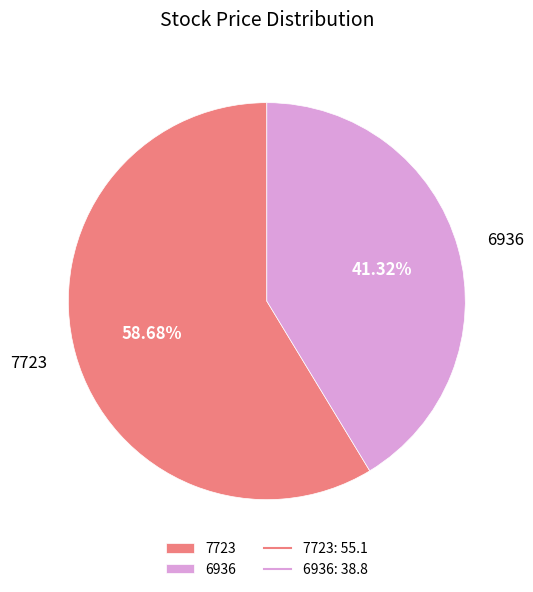

Rank the categories by value from highest to lowest.

7723, 6936